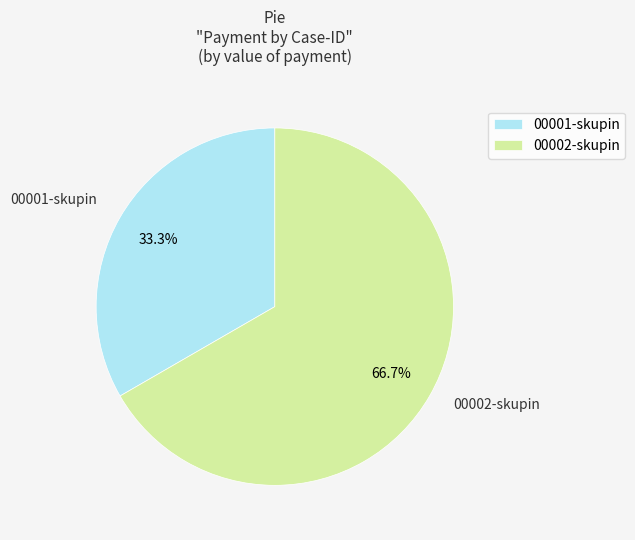

What is the total percentage of 00002-skupin and 00001-skupin?

100.0%